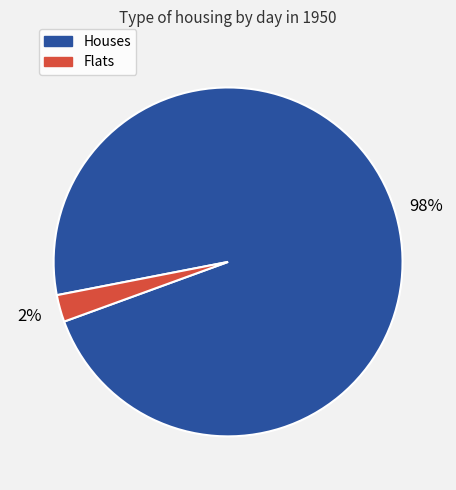

To the nearest percent, what is the average slice percentage?

50%